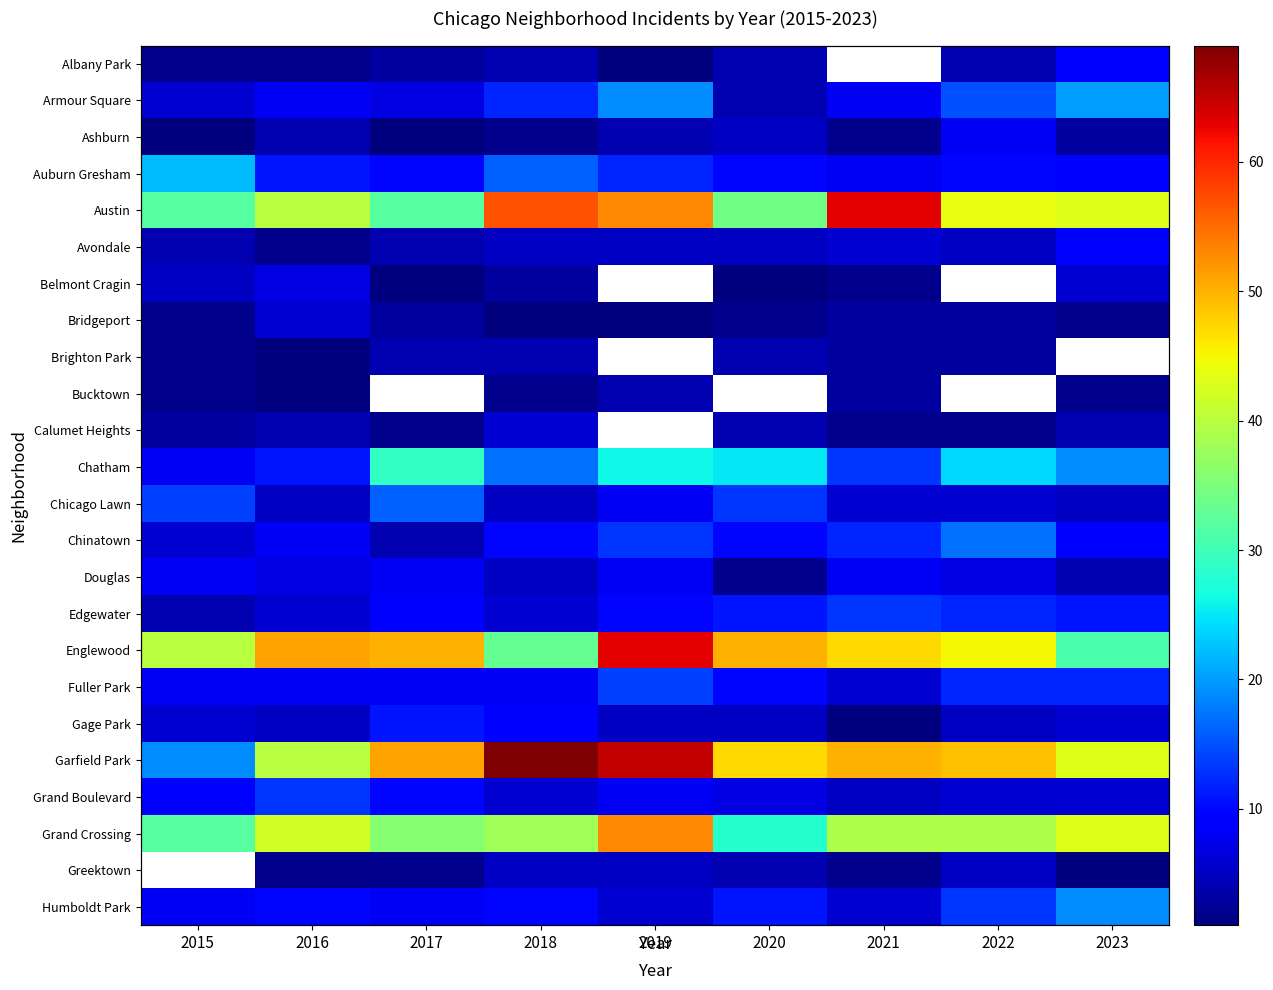

How many series are shown in this chart?

24